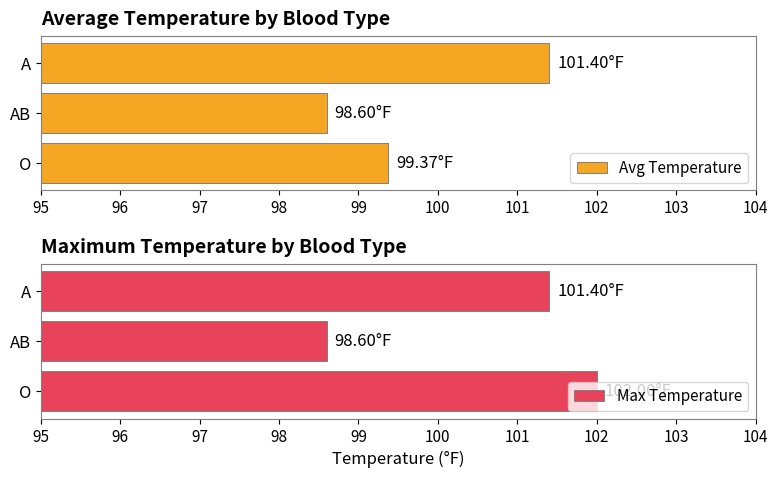

Where is Avg Temperature nearest to the value 100?

O